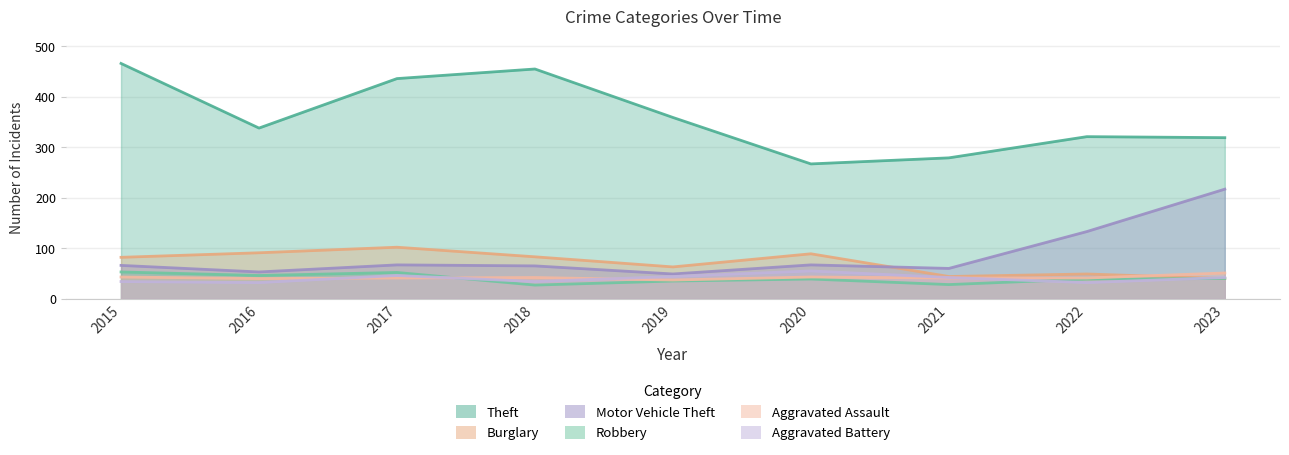

What is the sum of all Aggravated Battery values?

361